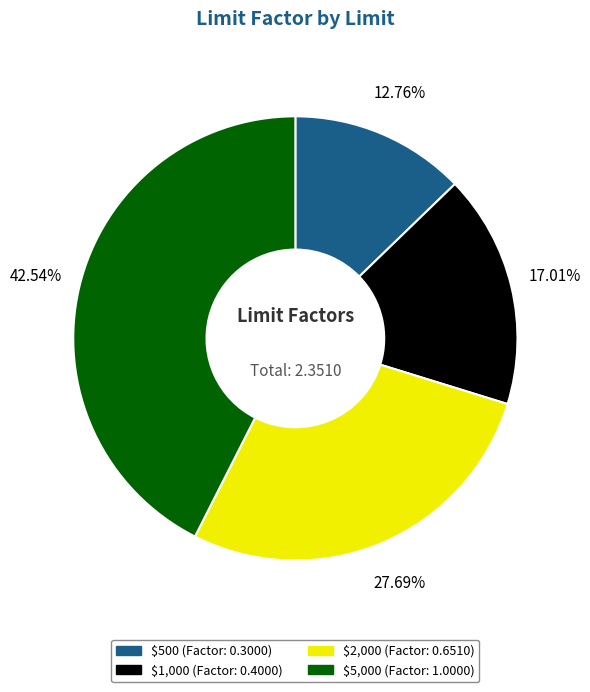

To the nearest percent, what is the combined percentage of $2,000 and $500?

40%